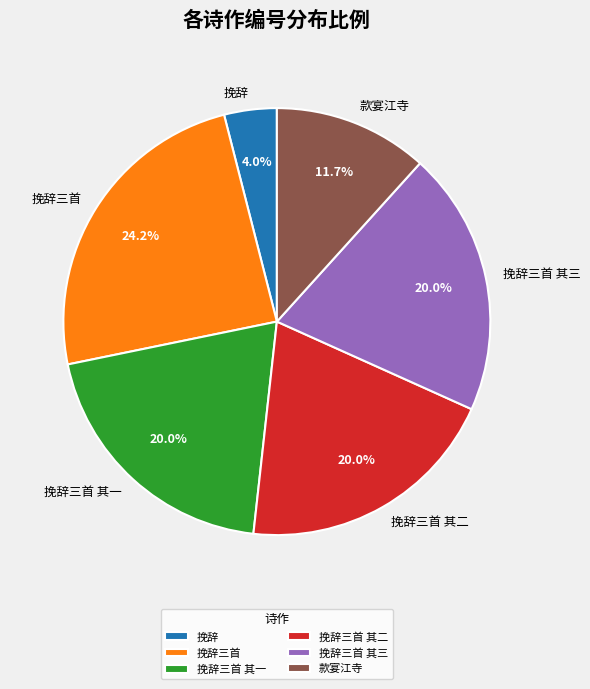

Do 款宴江寺 and 挽辞三首 其三 together represent more than half of the pie?

No